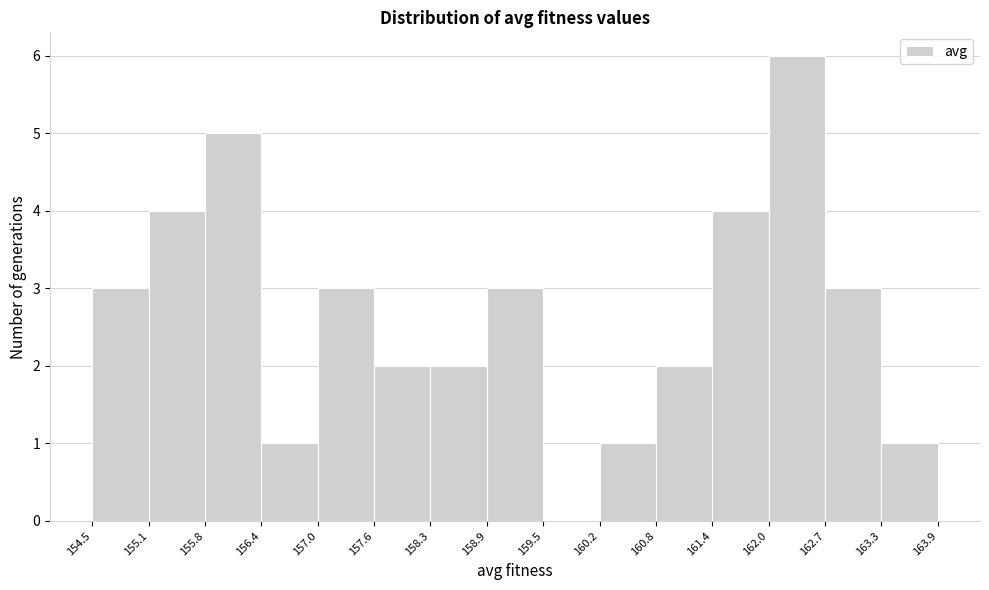

Reading left to right, transcribe this chart: for each bar, give the range it covers on the x-axis and its height. The values are not printed on the chart, so give them approximately, as read against the axis.

154.5 to 155.1: 3
155.1 to 155.8: 4
155.8 to 156.4: 5
156.4 to 157.0: 1
157.0 to 157.6: 3
157.6 to 158.3: 2
158.3 to 158.9: 2
158.9 to 159.5: 3
159.5 to 160.2: 0
160.2 to 160.8: 1
160.8 to 161.4: 2
161.4 to 162.0: 4
162.0 to 162.7: 6
162.7 to 163.3: 3
163.3 to 163.9: 1